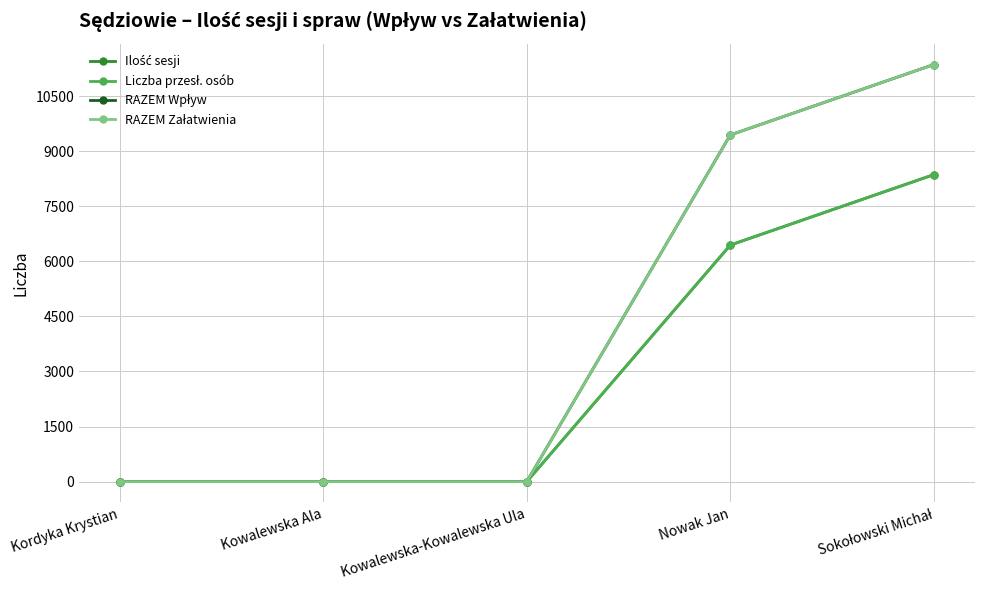

Reading left to right, extract all data points from this chart.

Ilość sesji: Kordyka Krystian=0	Kowalewska Ala=0	Kowalewska-Kowalewska Ula=0	Nowak Jan=6444	Sokołowski Michał=8363
Liczba przesł. osób: Kordyka Krystian=0	Kowalewska Ala=0	Kowalewska-Kowalewska Ula=0	Nowak Jan=6444	Sokołowski Michał=8363
RAZEM Wpływ: Kordyka Krystian=0	Kowalewska Ala=0	Kowalewska-Kowalewska Ula=0	Nowak Jan=9444	Sokołowski Michał=11363
RAZEM Załatwienia: Kordyka Krystian=0	Kowalewska Ala=0	Kowalewska-Kowalewska Ula=0	Nowak Jan=9444	Sokołowski Michał=11363